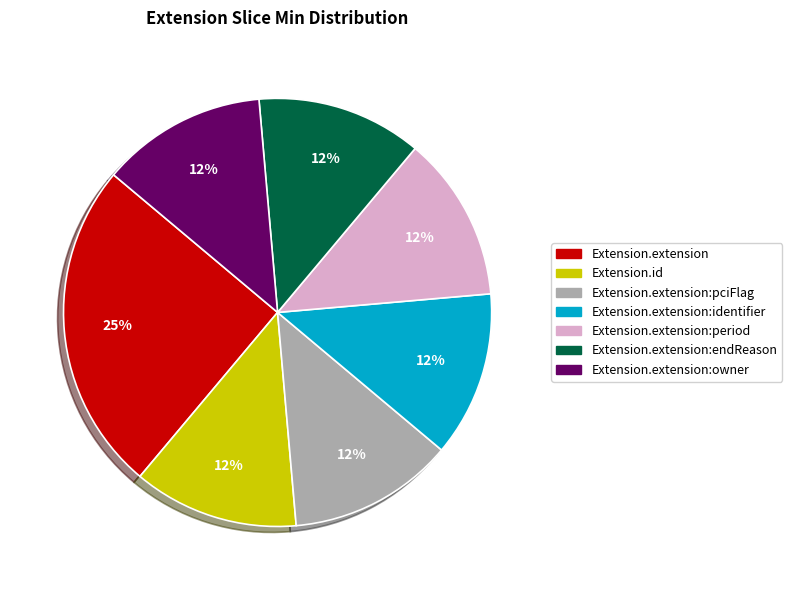

Does any single category account for the majority?

No